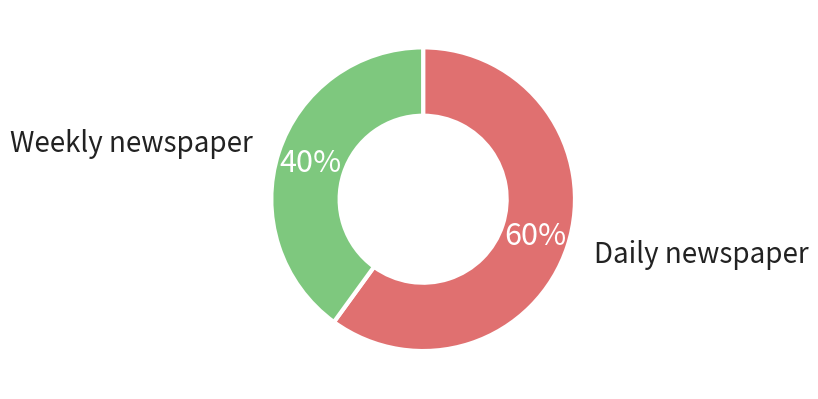

Does any single category account for the majority?

Yes